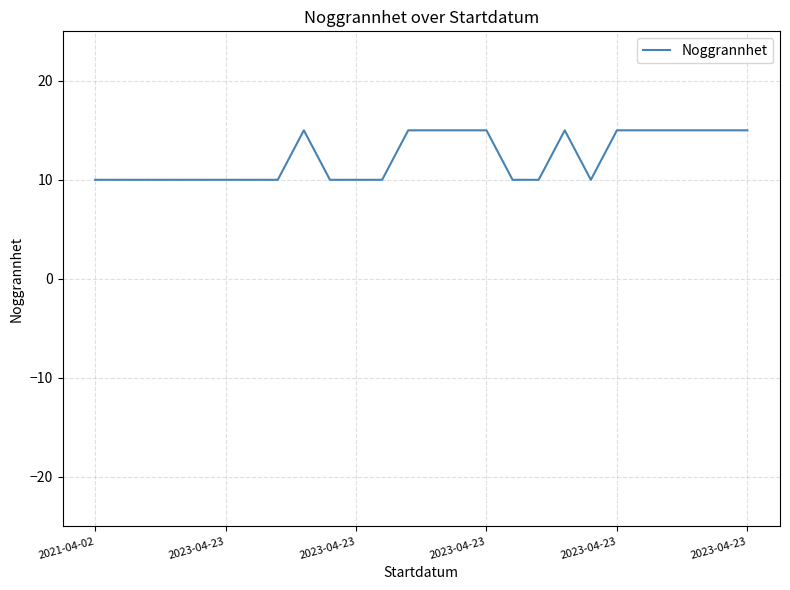

What is the maximum value shown in the chart?

15